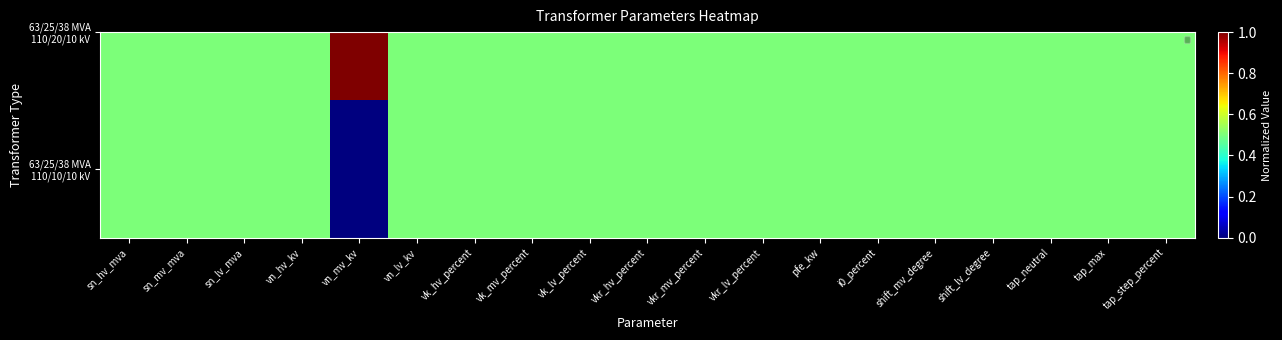

Count the number of data series in this chart.

2